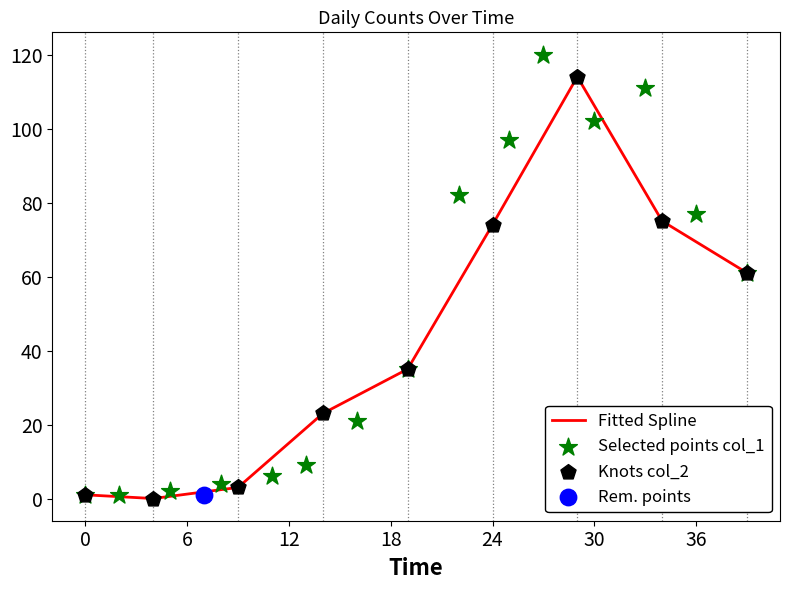

What is the highest value of the Fitted Spline series?

114